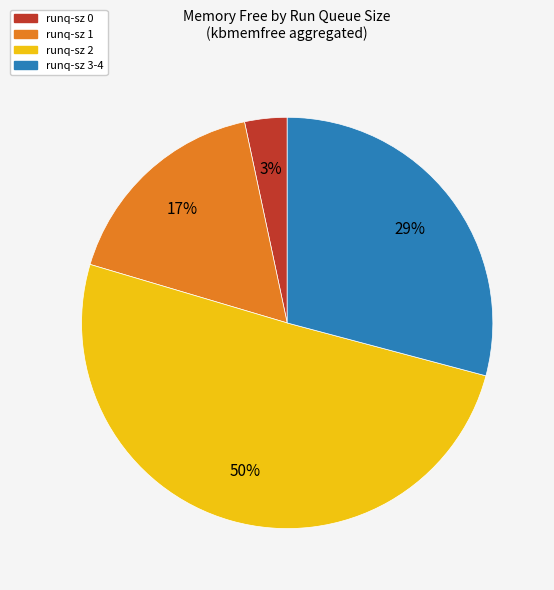

To the nearest percent, what is the average slice percentage?

25%